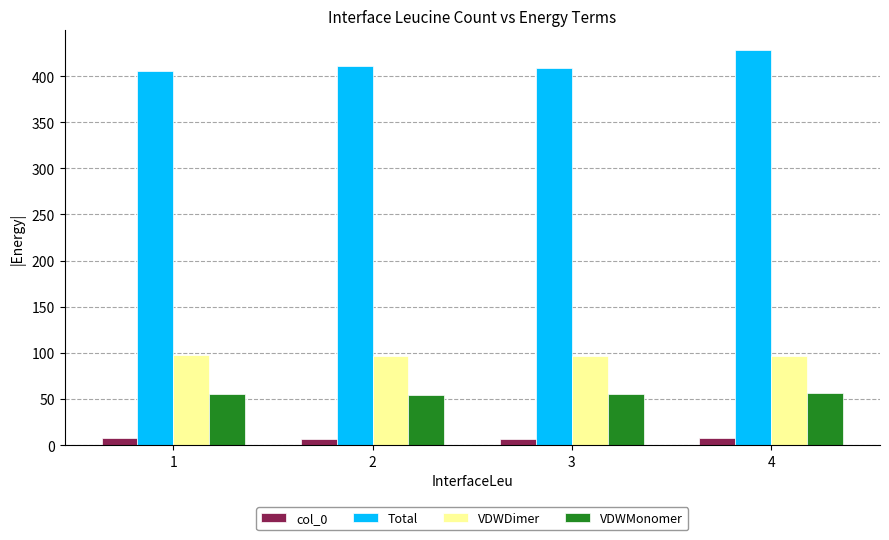

List the series in order of their peak value, lowest first.

col_0, VDWMonomer, VDWDimer, Total